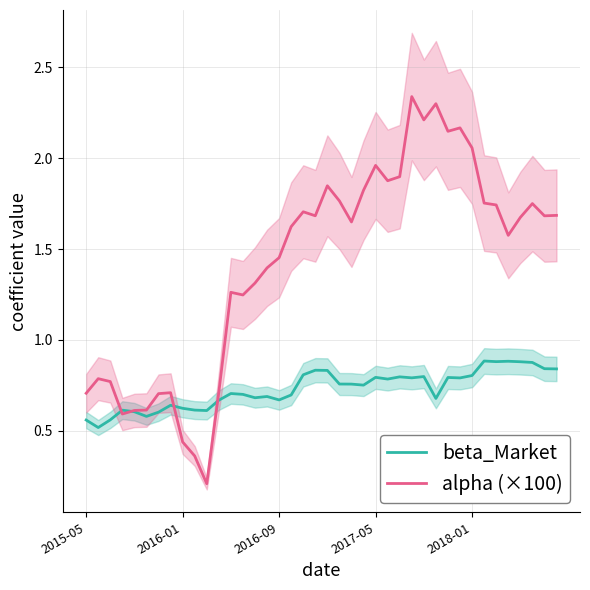

True or false: beta_Market has more than 2 points higher than both neighbors.

True